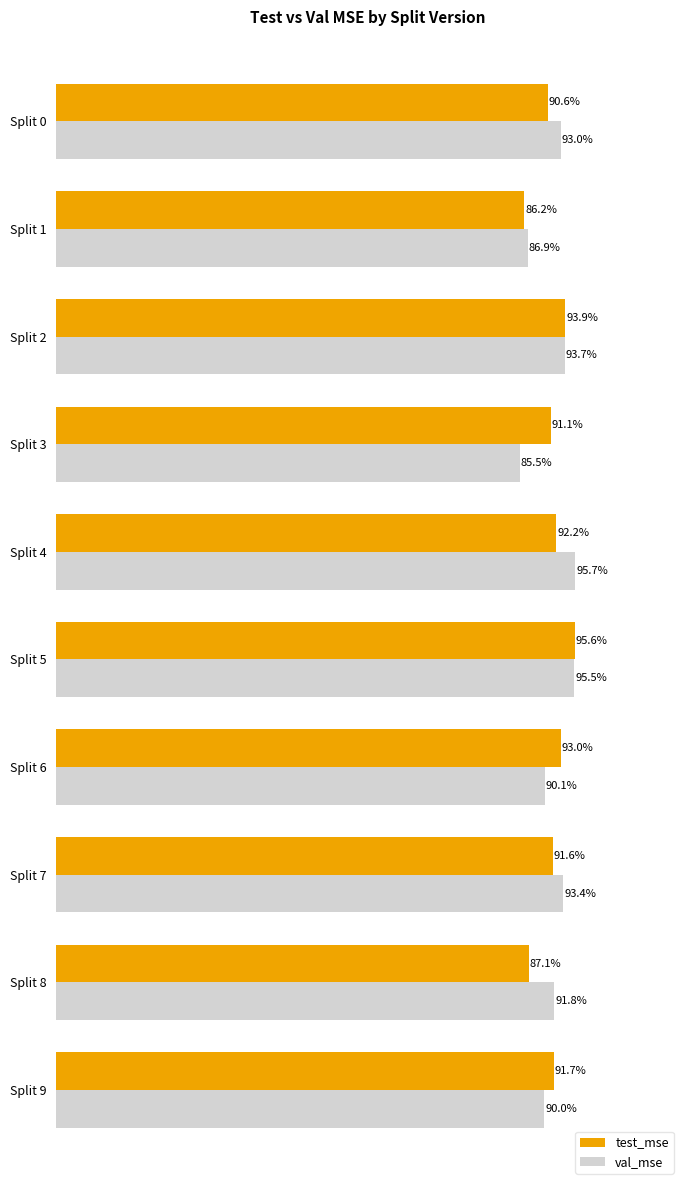

What are all the series names shown in the legend?

test_mse, val_mse